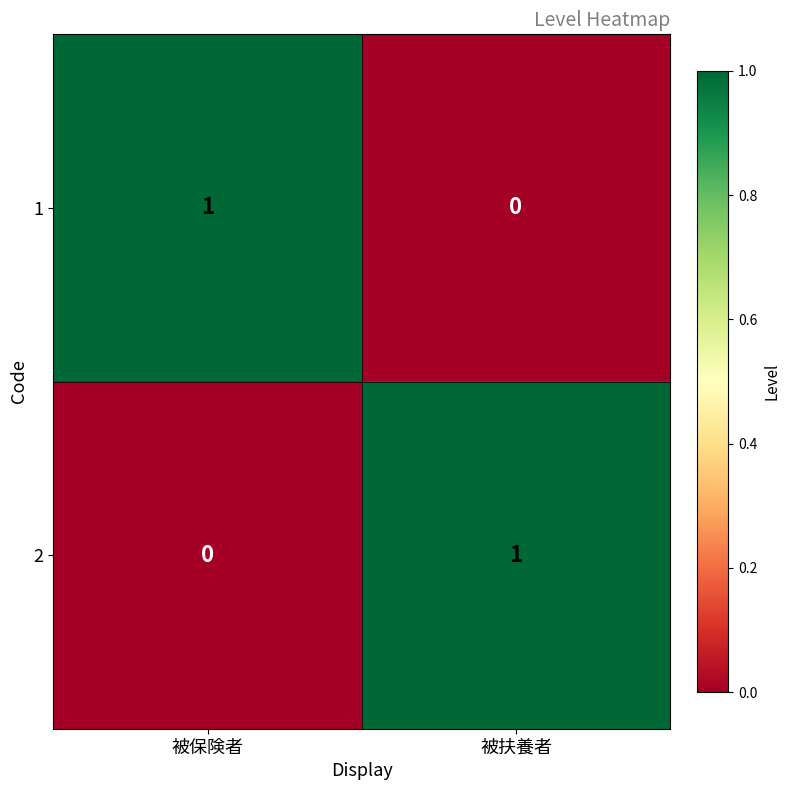

List the labels in order of 1 value, largest first.

被保険者, 被扶養者